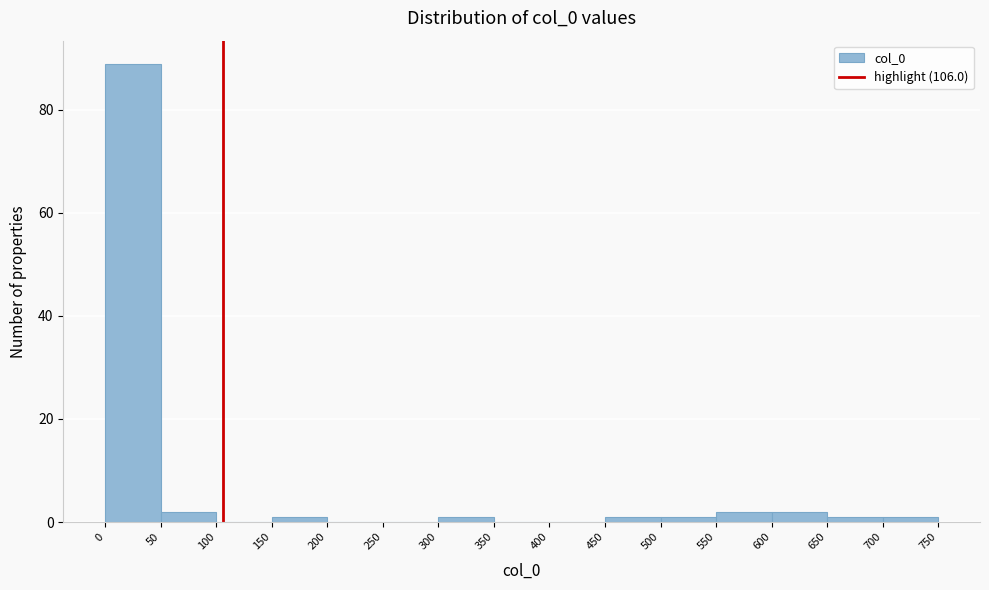

Reading left to right, list every bar in this chart as the range it spans on the x-axis followed by its height. The values are not printed on the chart, so give them approximately, as read against the axis.

0 to 50: 90
50 to 100: 2
100 to 150: 0
150 to 200: under 2
200 to 250: 0
250 to 300: 0
300 to 350: under 2
350 to 400: 0
400 to 450: 0
450 to 500: under 2
500 to 550: under 2
550 to 600: 2
600 to 650: 2
650 to 700: under 2
700 to 750: under 2